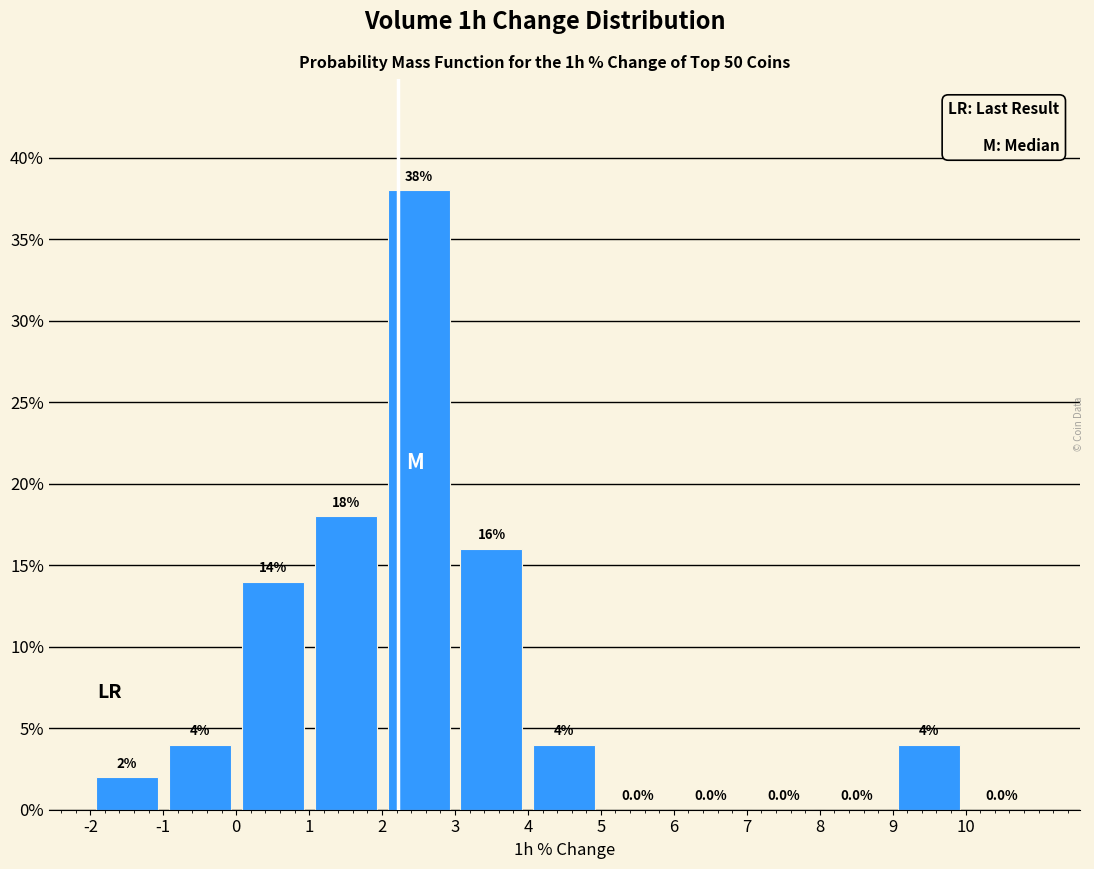

Reading left to right, transcribe this chart: for each bar, give the range it covers on the x-axis and its height.

-2 to -1: 2.0
-1 to 0: 4.0
0 to 1: 14.0
1 to 2: 18.0
2 to 3: 38.0
3 to 4: 16.0
4 to 5: 4.0
5 to 6: 0.0
6 to 7: 0.0
7 to 8: 0.0
8 to 9: 0.0
9 to 10: 4.0
10 to 11: 0.0